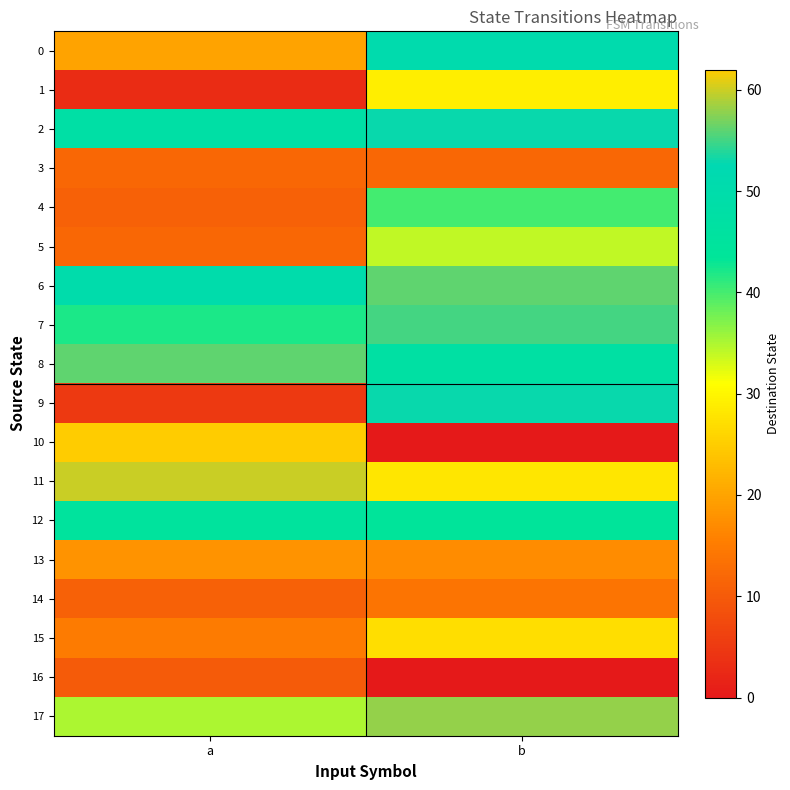

Between b and a, which is larger?

b